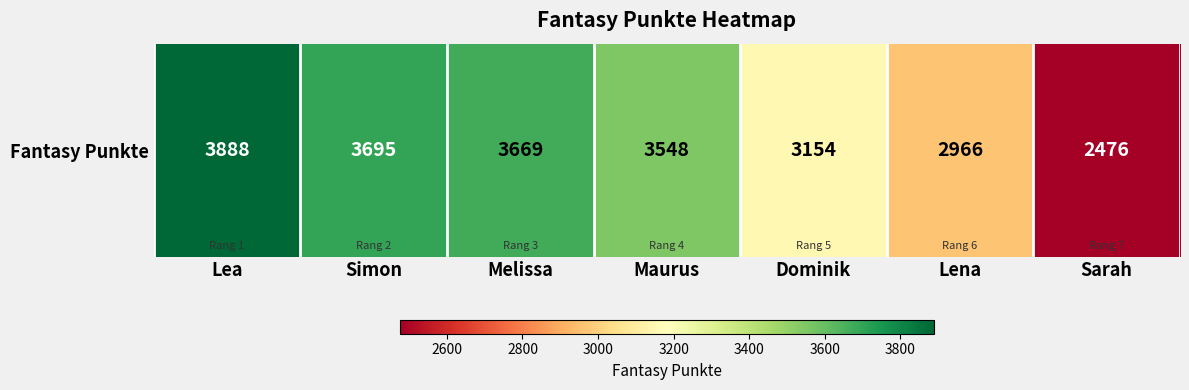

Rank the categories by value from lowest to highest.

Sarah, Lena, Dominik, Maurus, Melissa, Simon, Lea